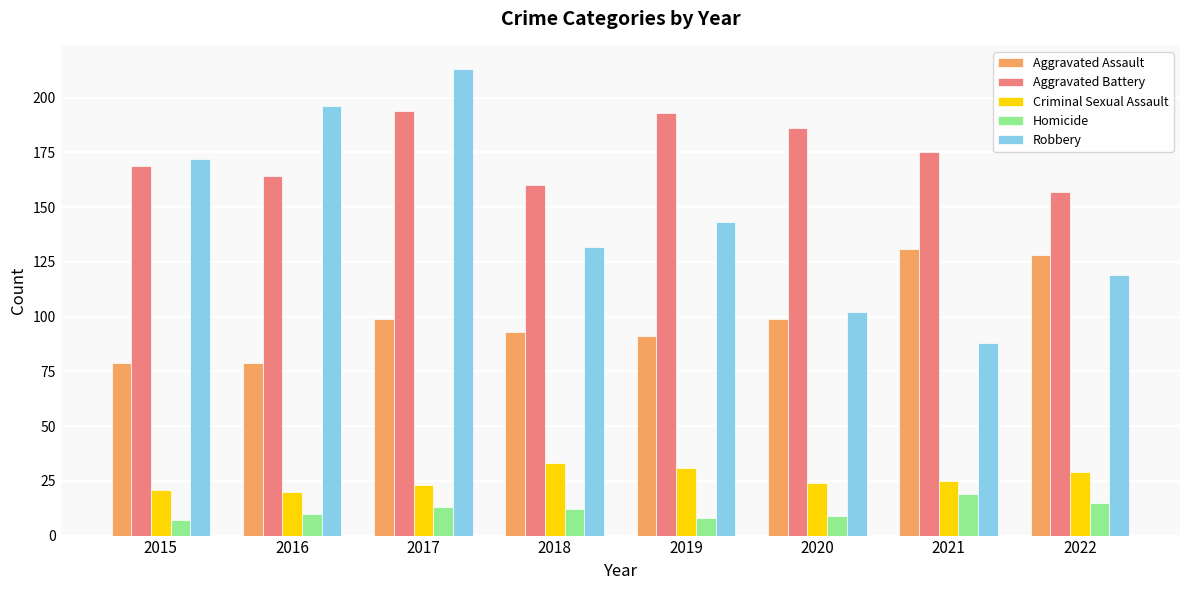

What is the approximate value of Aggravated Battery at 2018, to the nearest 5?

160